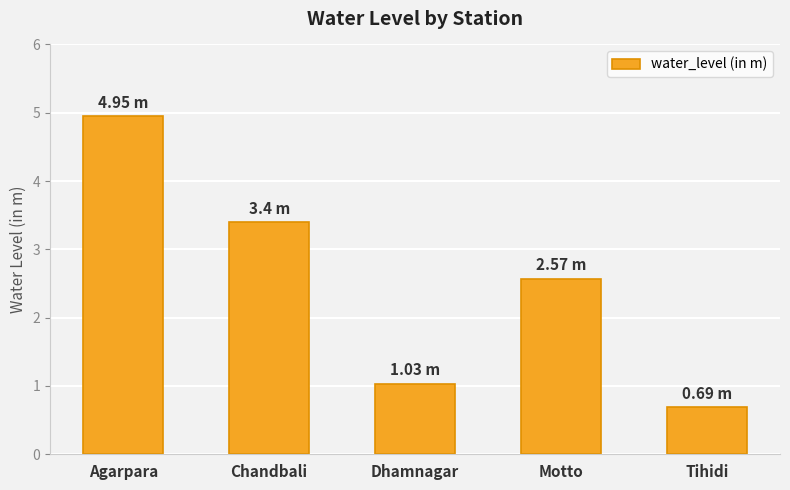

Between Agarpara and Chandbali, which is larger?

Agarpara